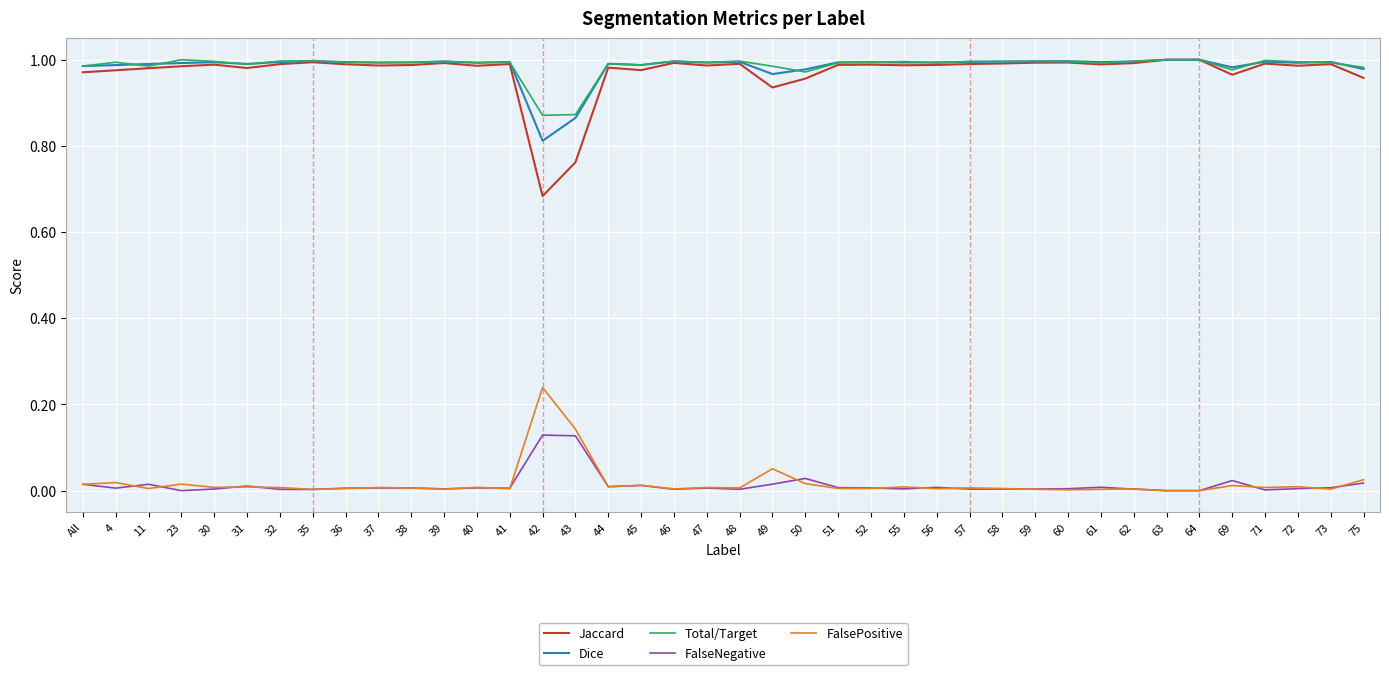

True or false: Jaccard has a value of 0.4 at 44.

False